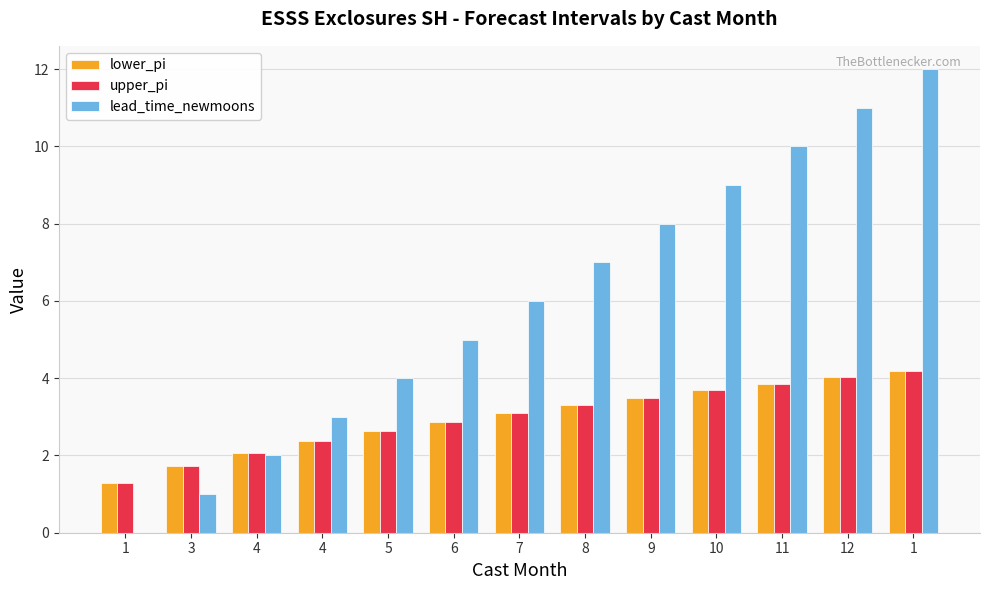

How many groups of bars are there?

13